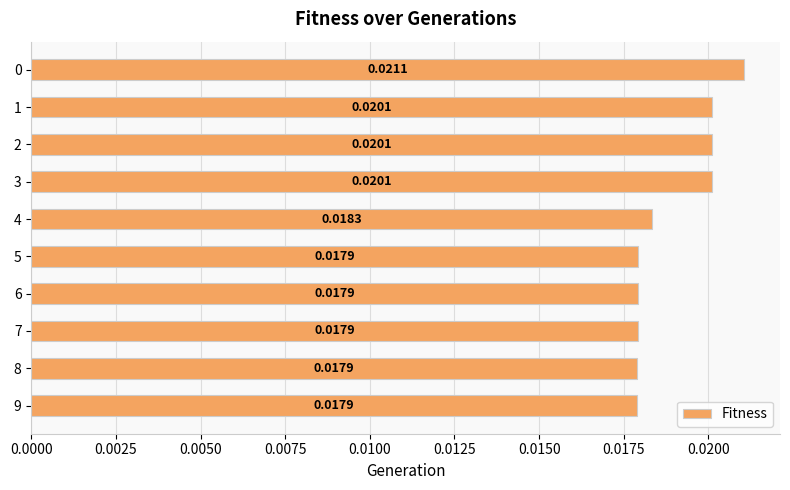

Does the chart contain stacked bars?

No